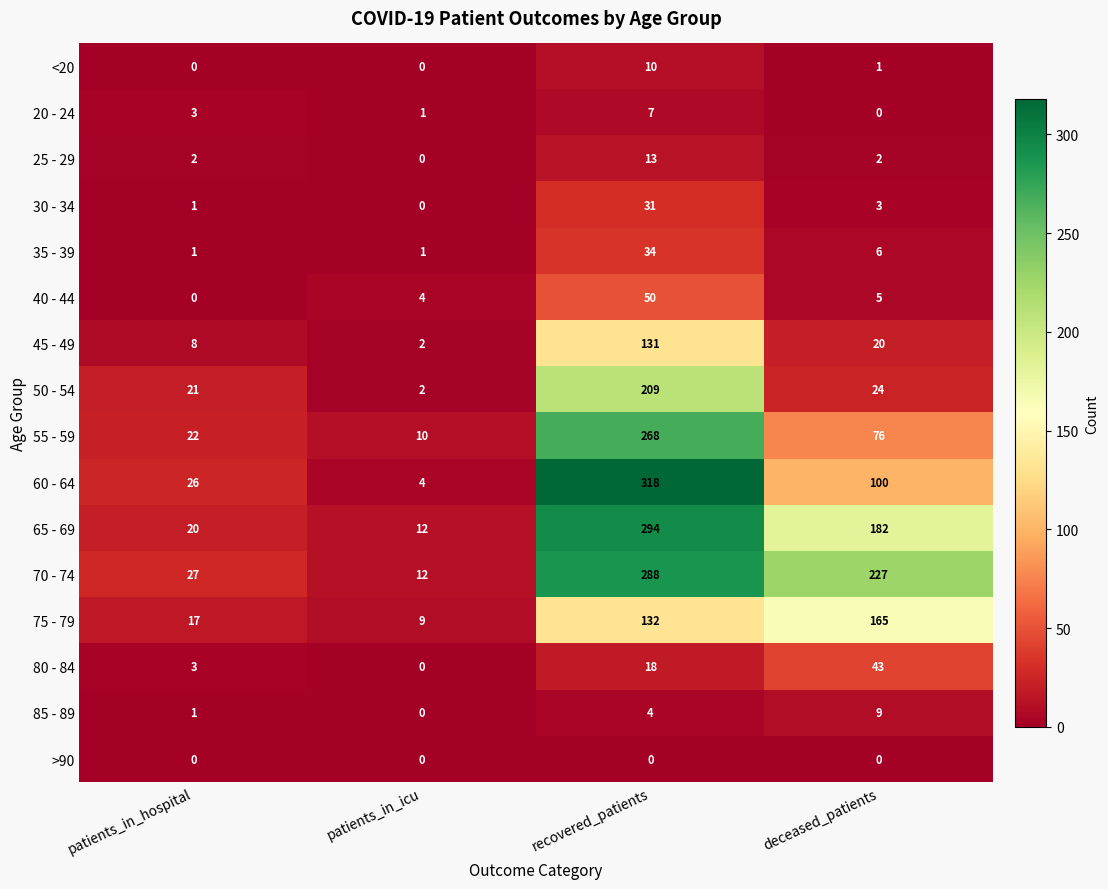

What is the difference between the 45 - 49 values at recovered_patients and patients_in_icu?

129